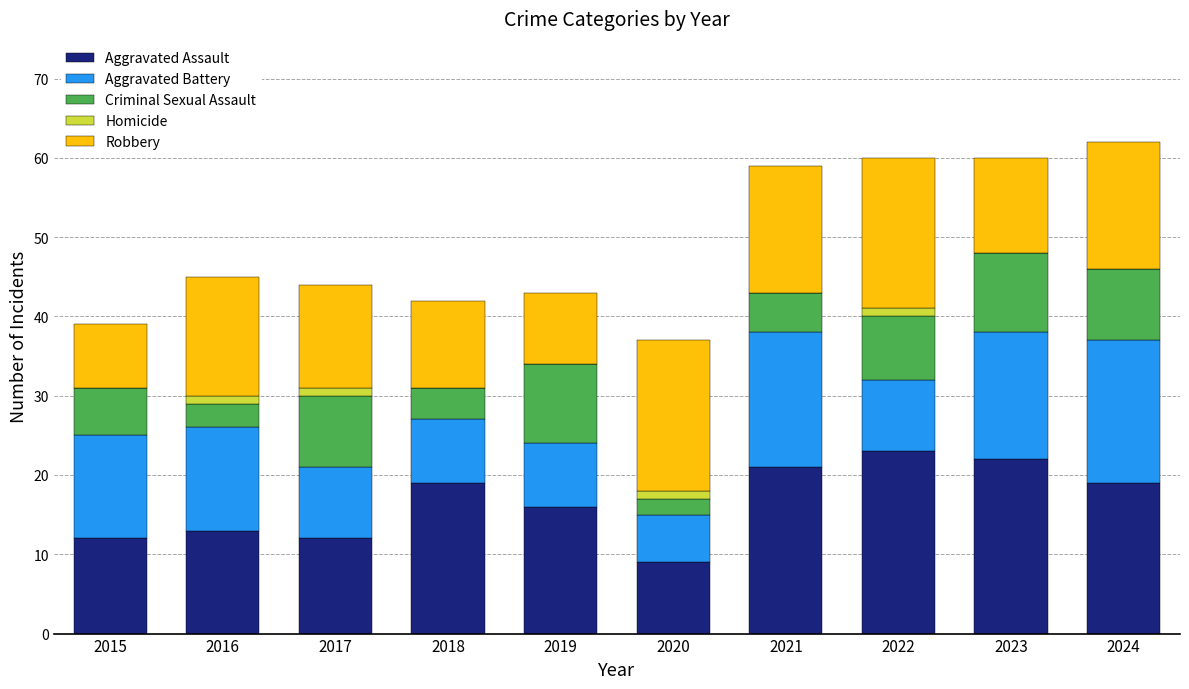

What is the sum of all Aggravated Assault values?

166